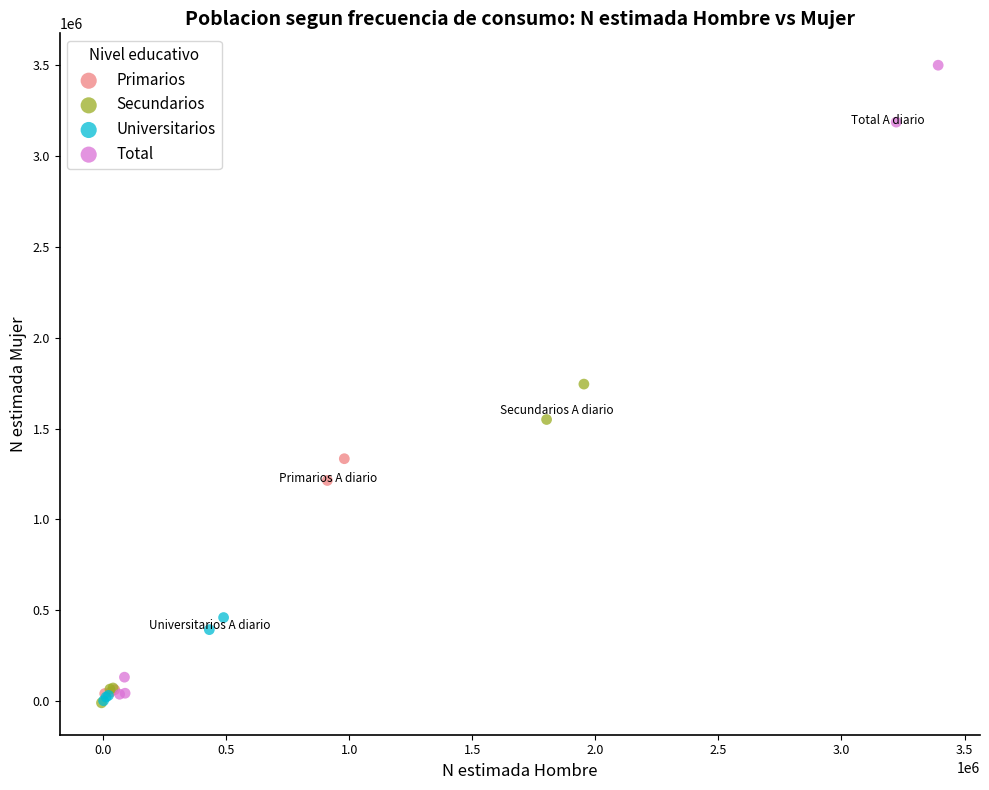

Which series reaches the maximum Y coordinate?

Total